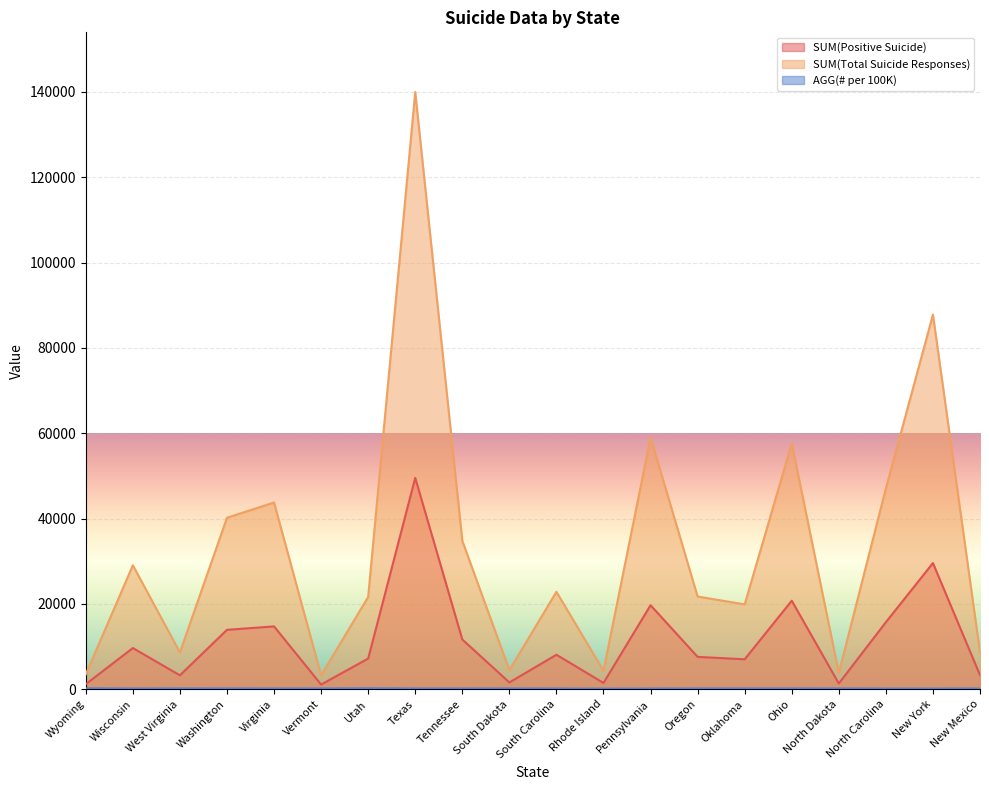

How many lines are shown in the chart?

3